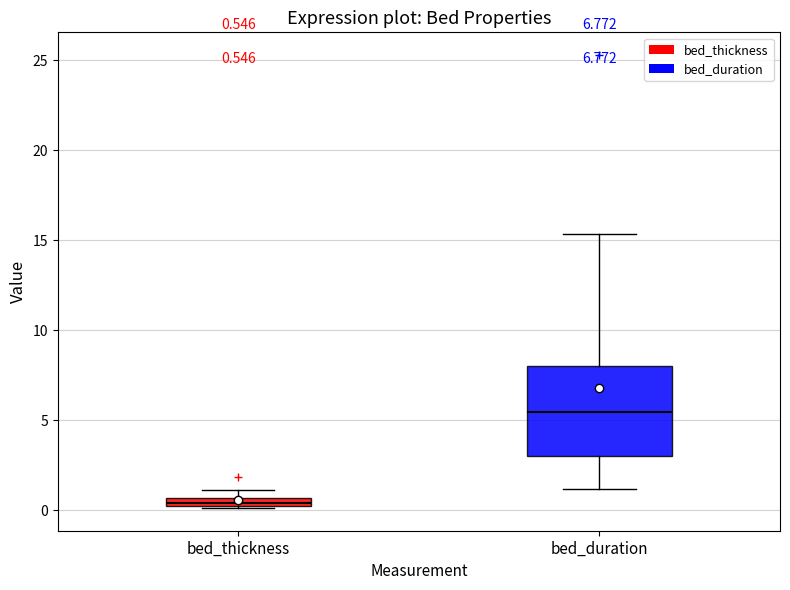

Which box is the tallest, from its lower edge to its upper edge?

bed_duration